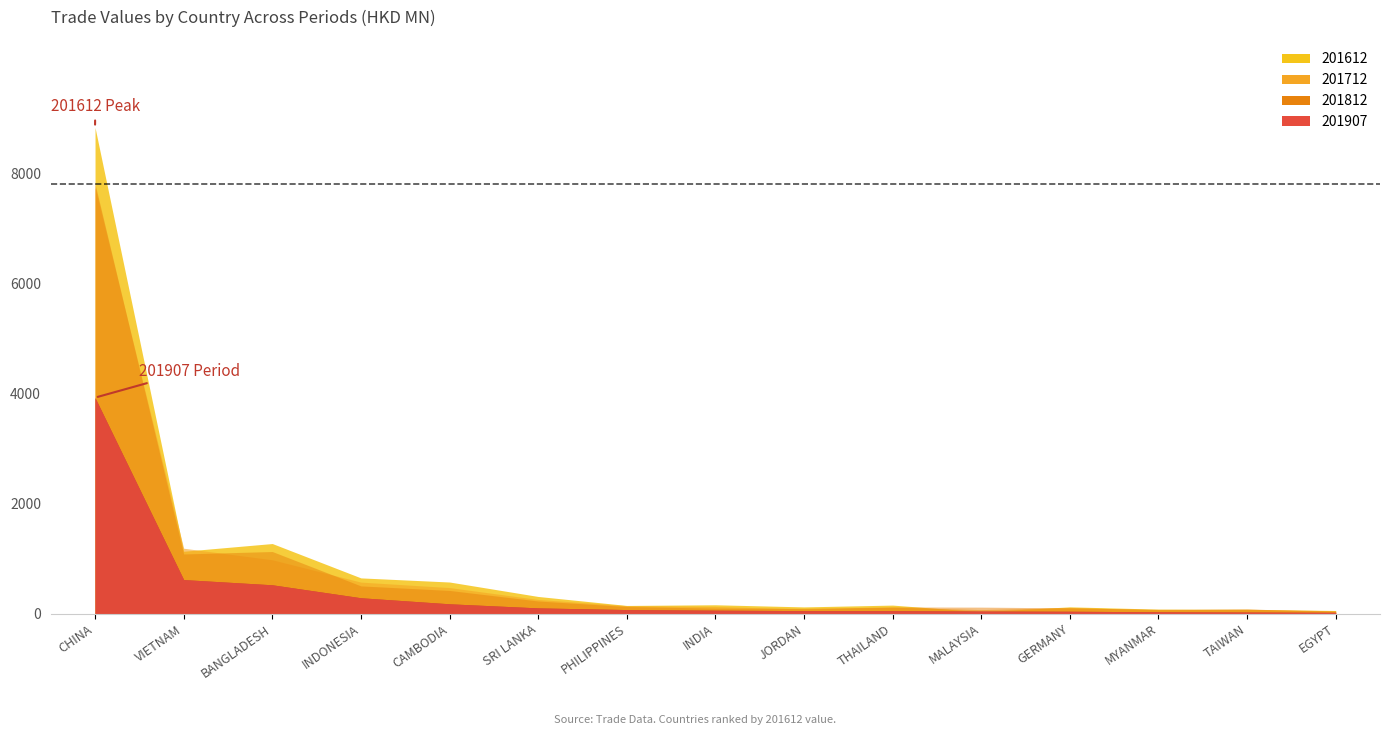

At which category is the sum across all series the highest?

CHINA